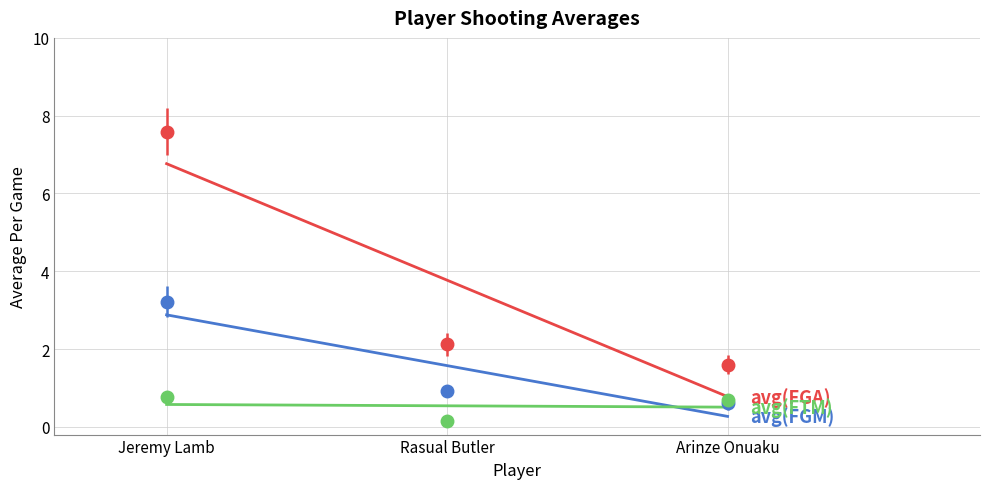

How many categories are shown in the chart?

3